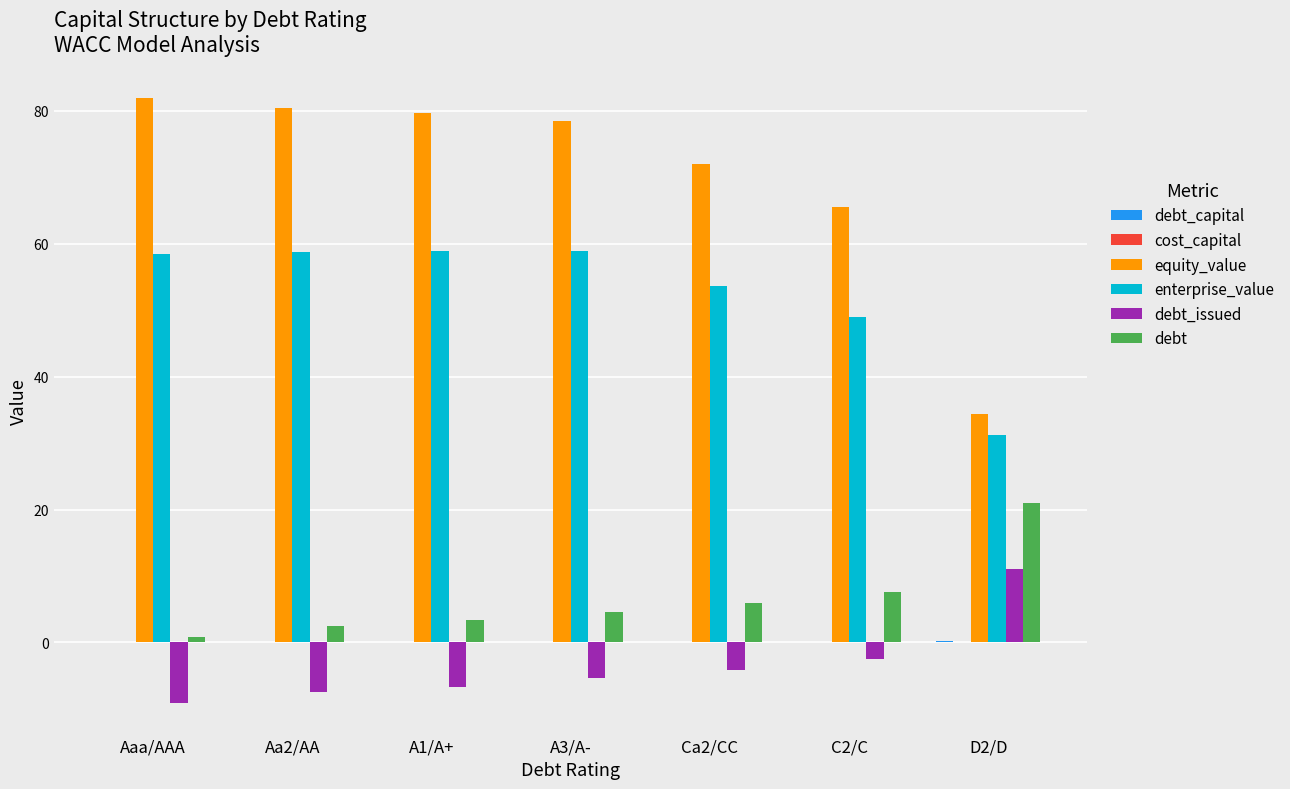

Are the bars horizontal?

No